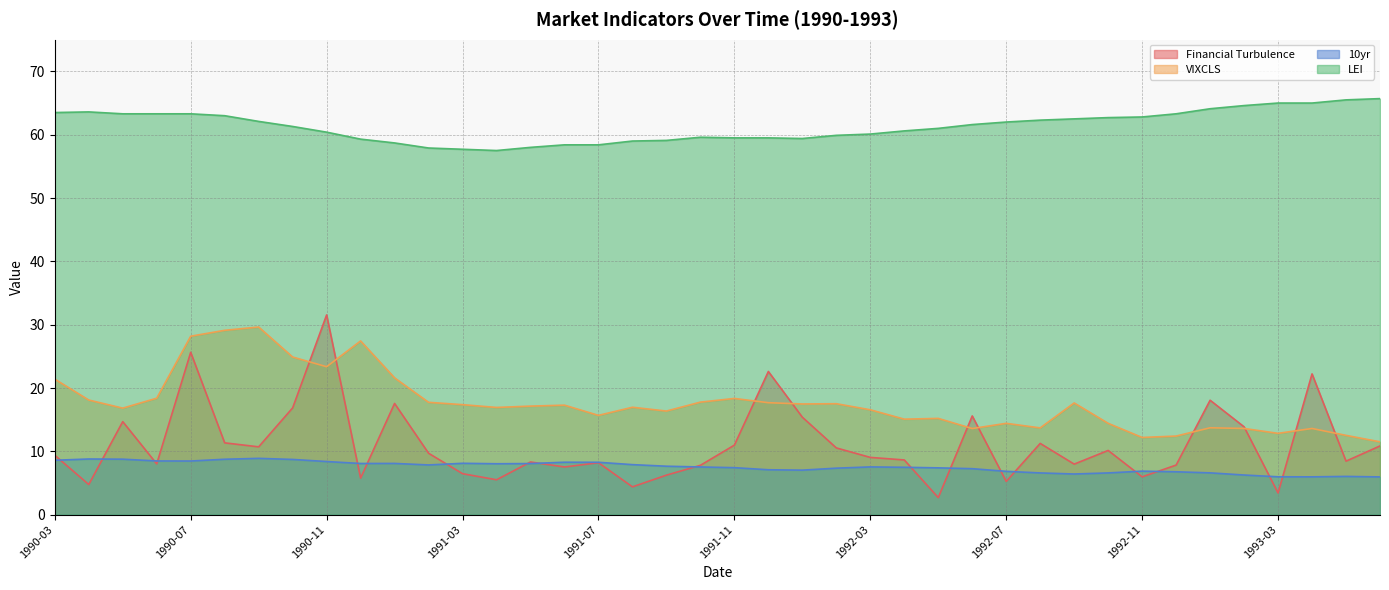

How many data points in VIXCLS are above 17?

20